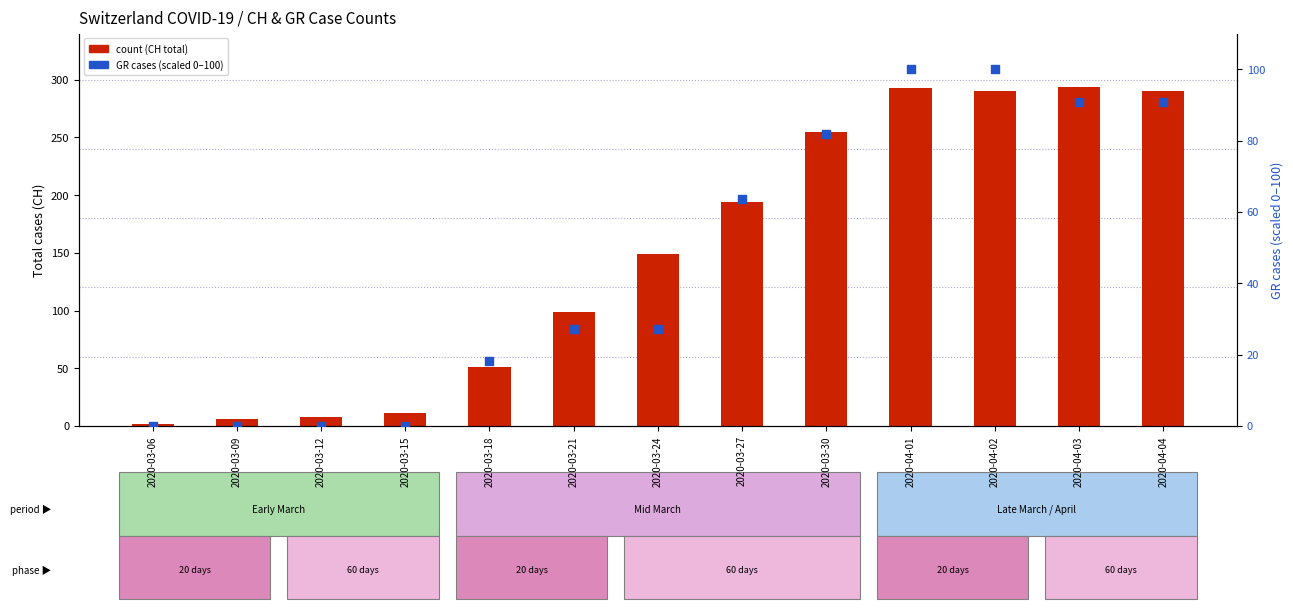

Which series has the largest Y range (max minus min)?

count (CH total)